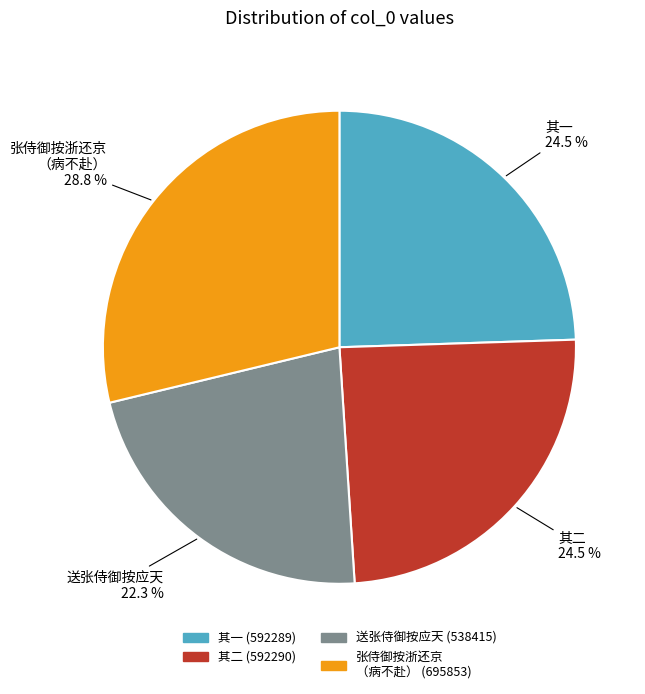

Is there a majority slice in this chart?

No